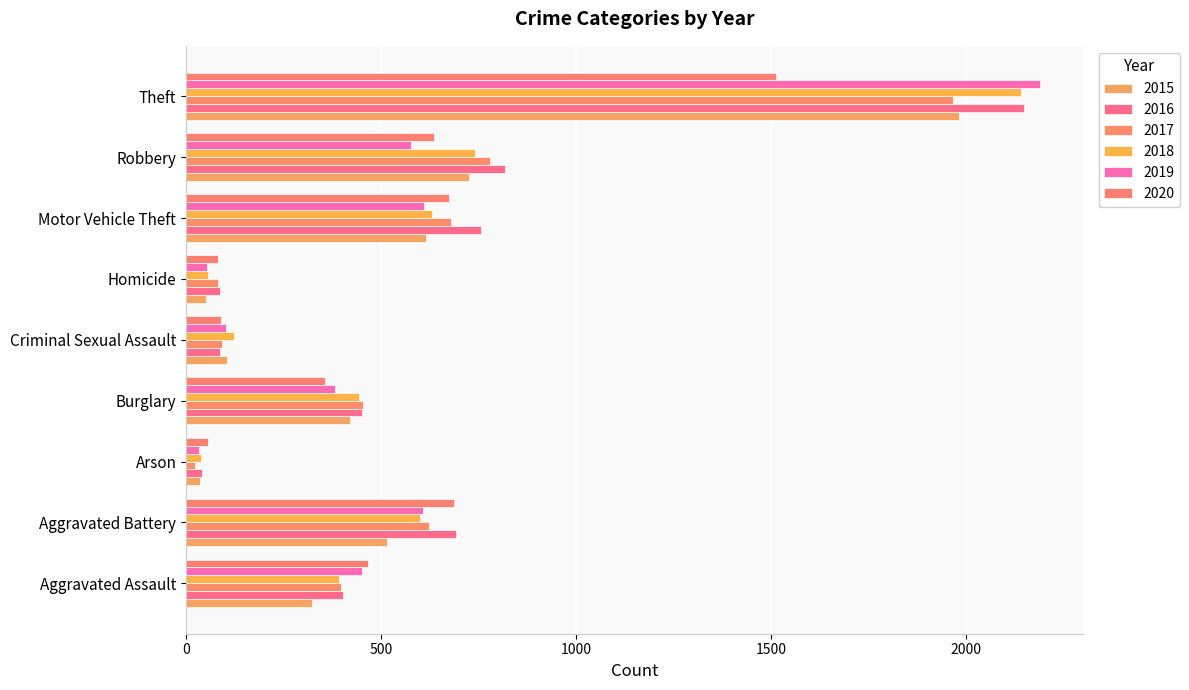

What is the minimum value for 2019?

32